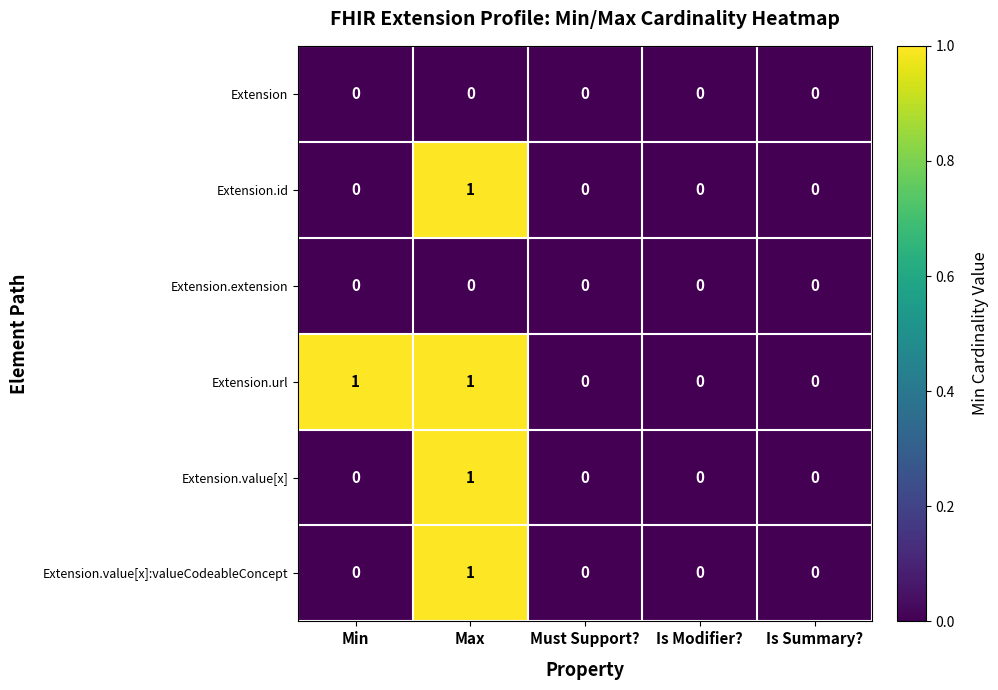

At which category is the sum across all series the highest?

Max